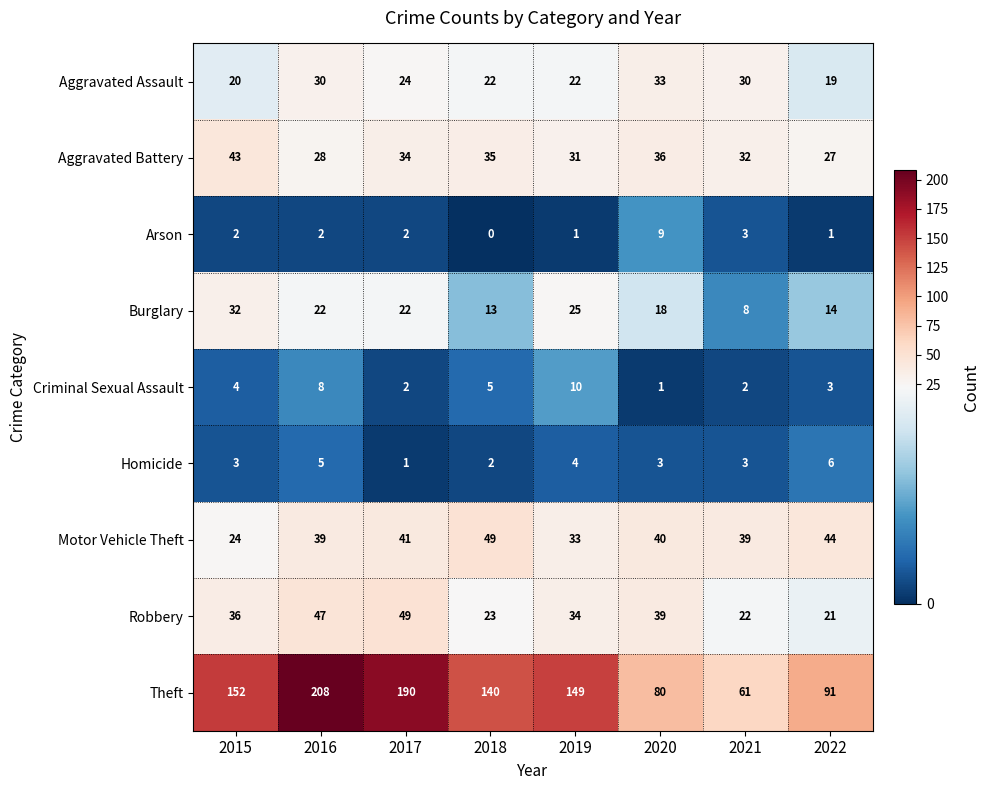

What is the sum of all Burglary values?

154